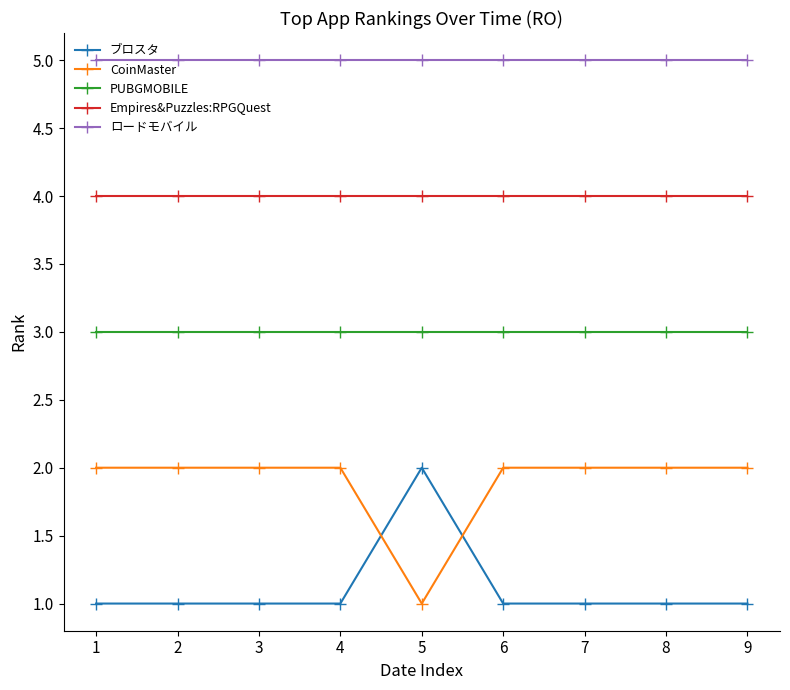

What is the spread (max minus min) of values at 6?

4